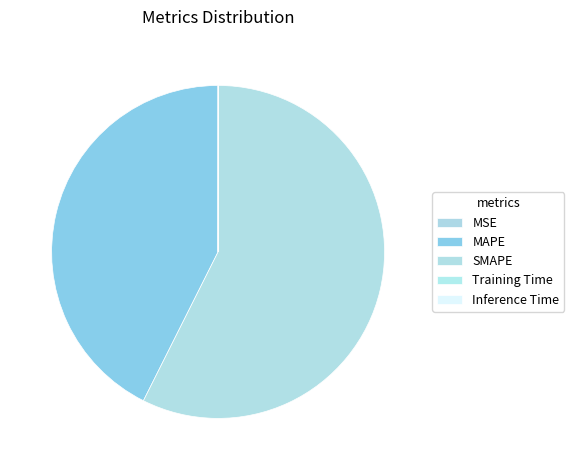

To the nearest percent, what is the average slice percentage?

20%